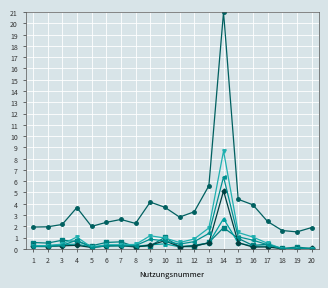

At which category does the chart reach its peak across all series?

14